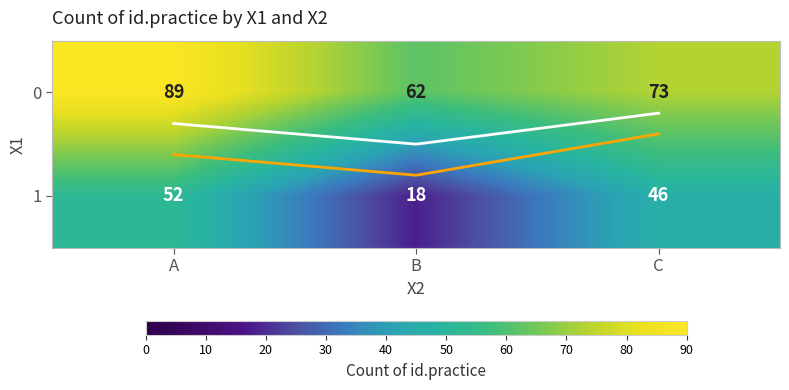

How many values exceed 62?

2